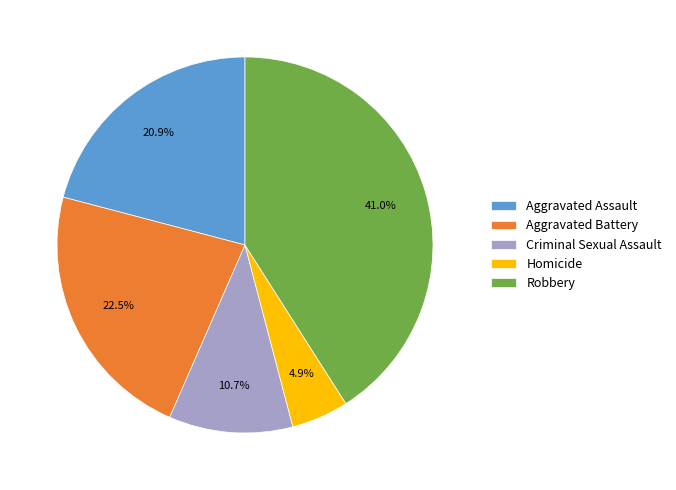

What is the largest slice in the pie chart?

Robbery